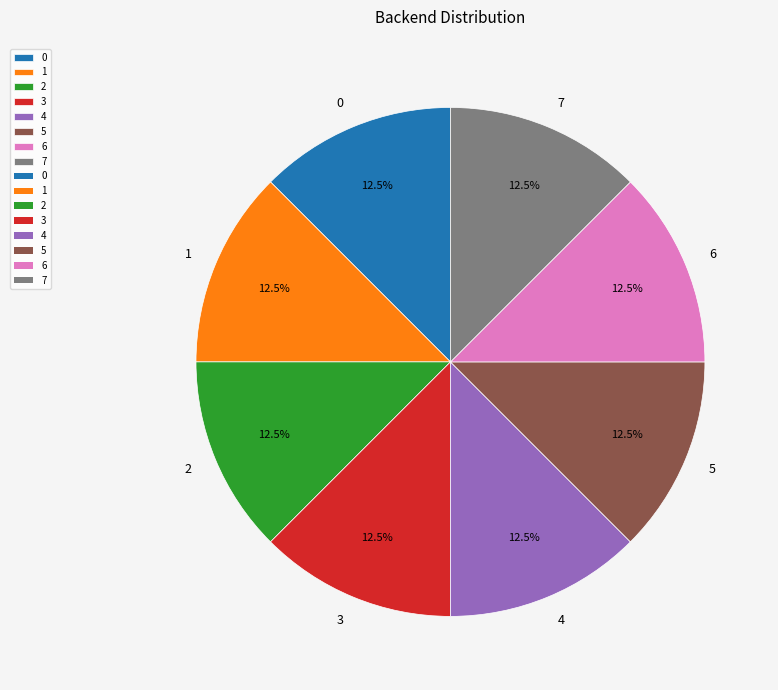

How many segments does this pie chart have?

8